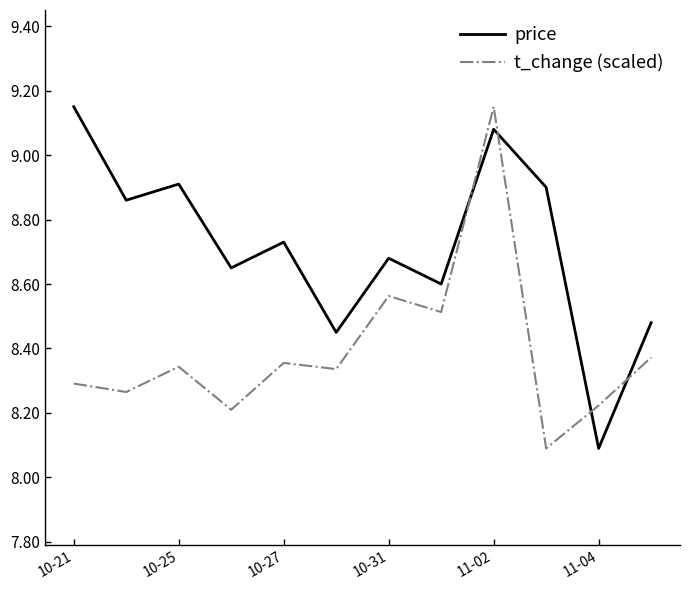

What is the smallest value displayed?

8.1